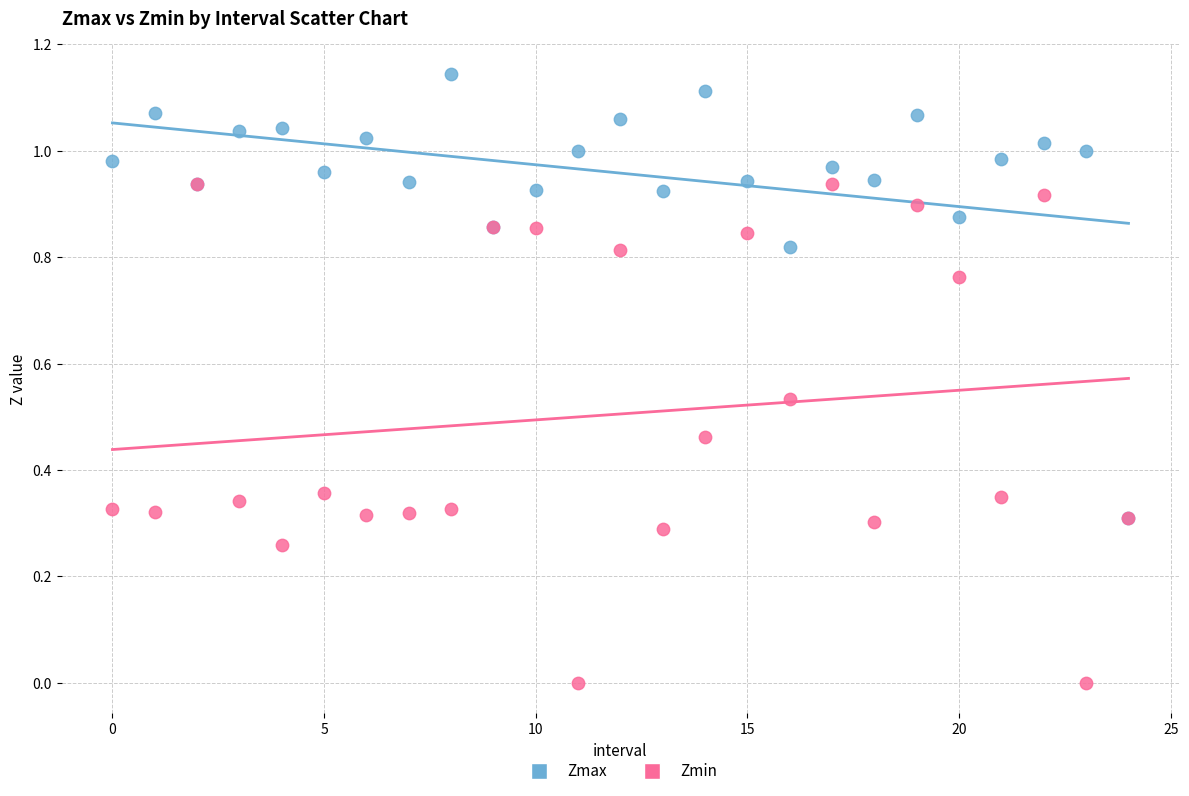

What are all the series names shown in the legend?

Zmax, Zmin